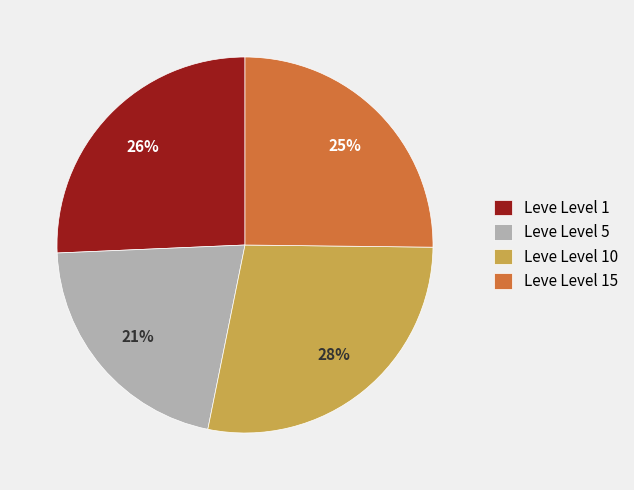

Does any single category account for the majority?

No